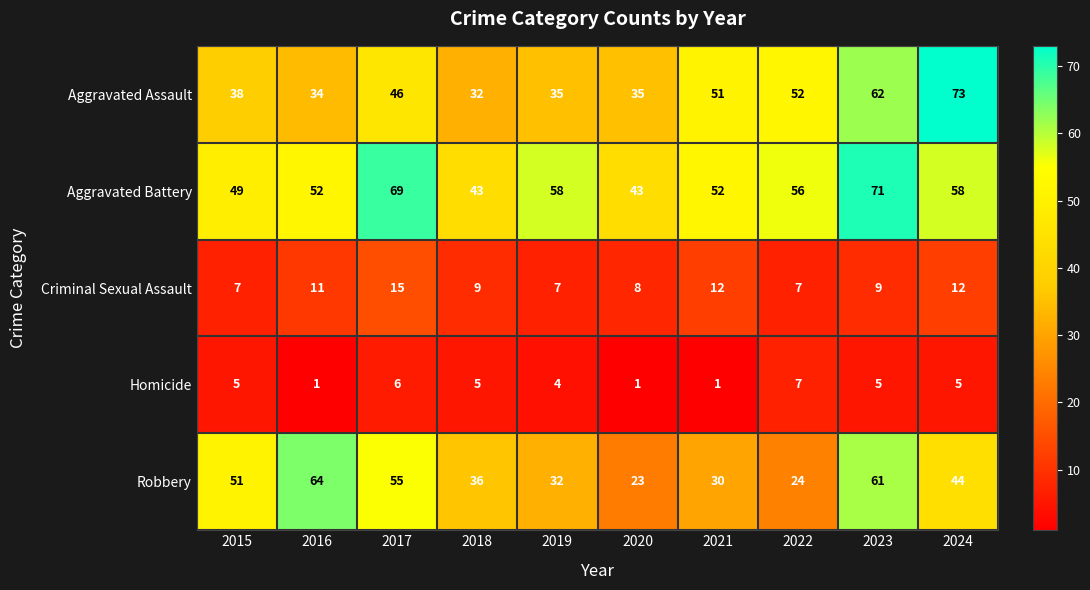

Which series has the largest total across all categories?

Aggravated Battery